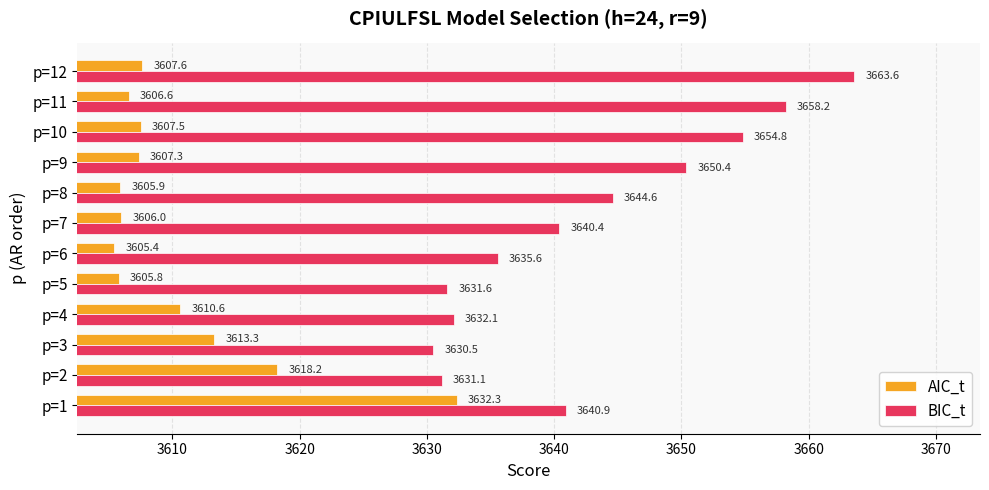

List the series in order of their peak value, highest first.

BIC_t, AIC_t